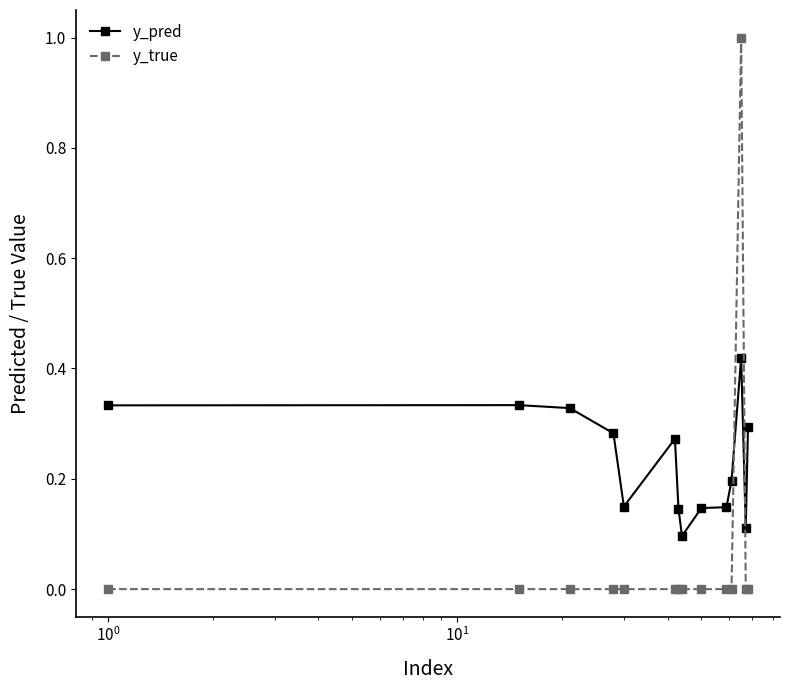

What is the difference between the maximum and minimum values in the y_true series?

1.0